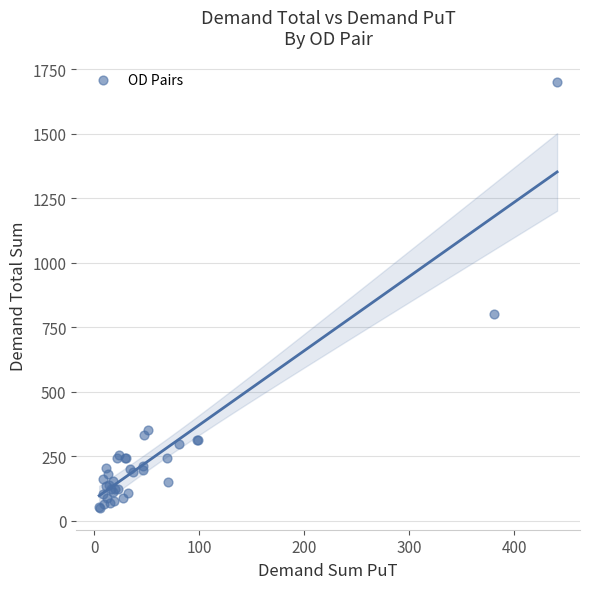

What Y value in the scatter plot is closest to 874?

800.0